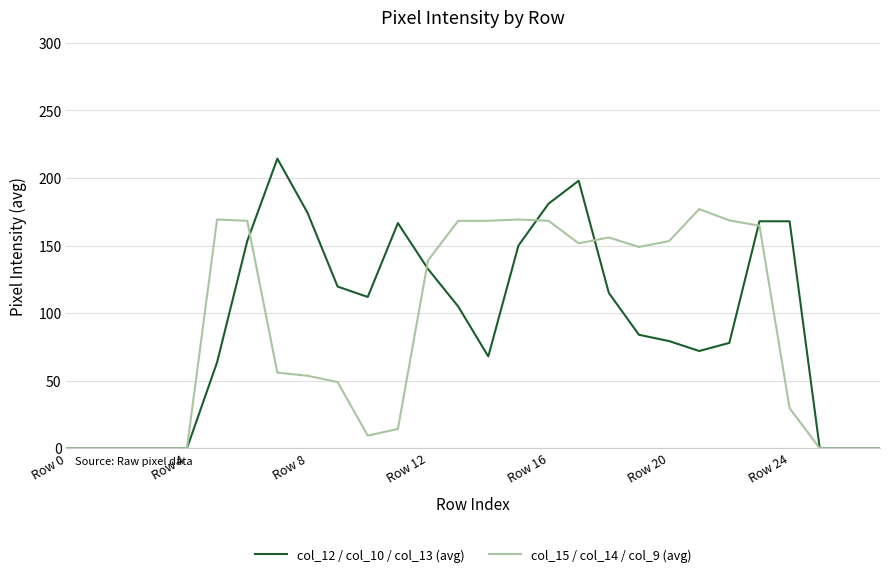

How many lines are shown in the chart?

2